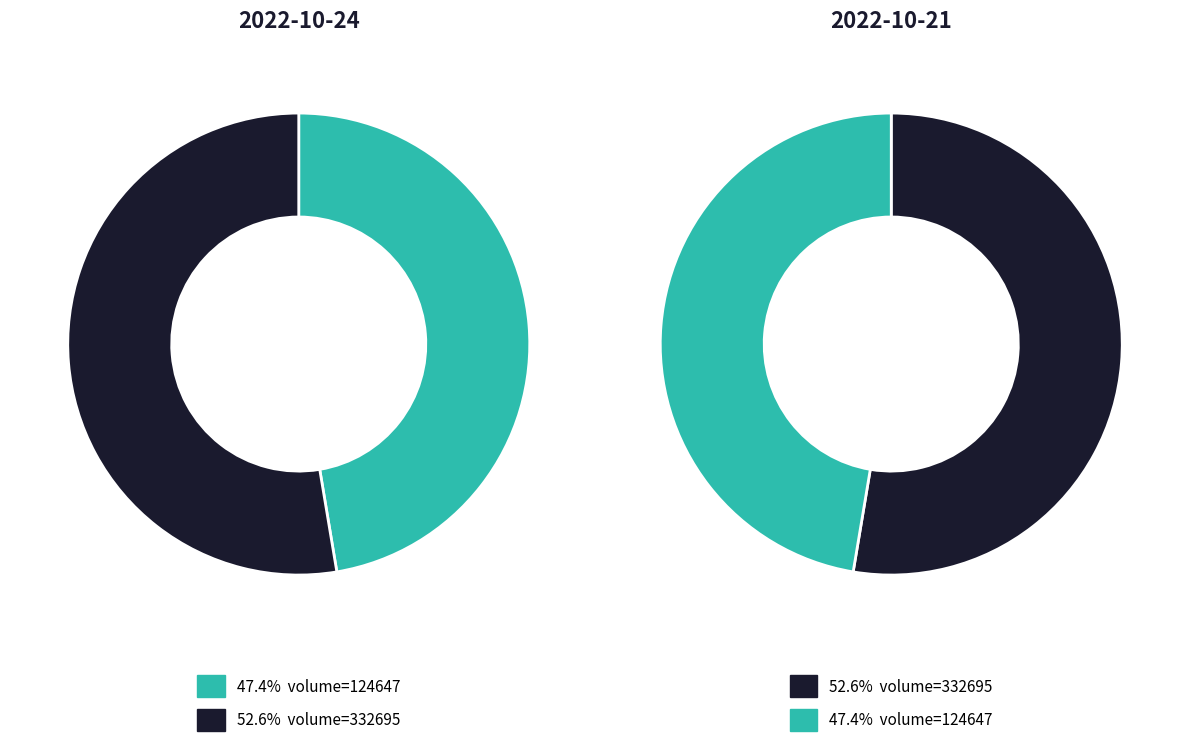

Which category has the biggest portion of the pie?

332695